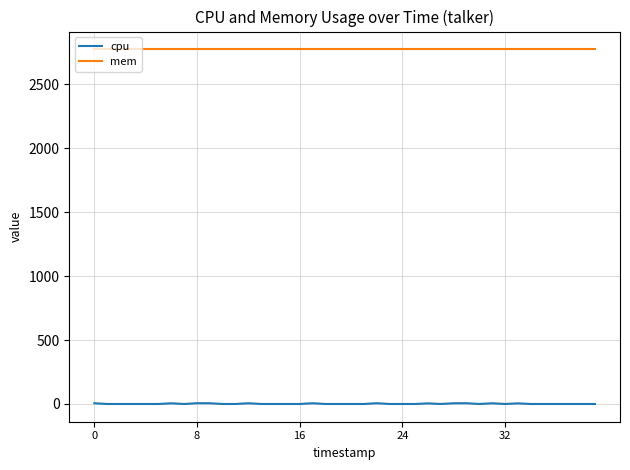

What is the average value of the mem series?

2772.0